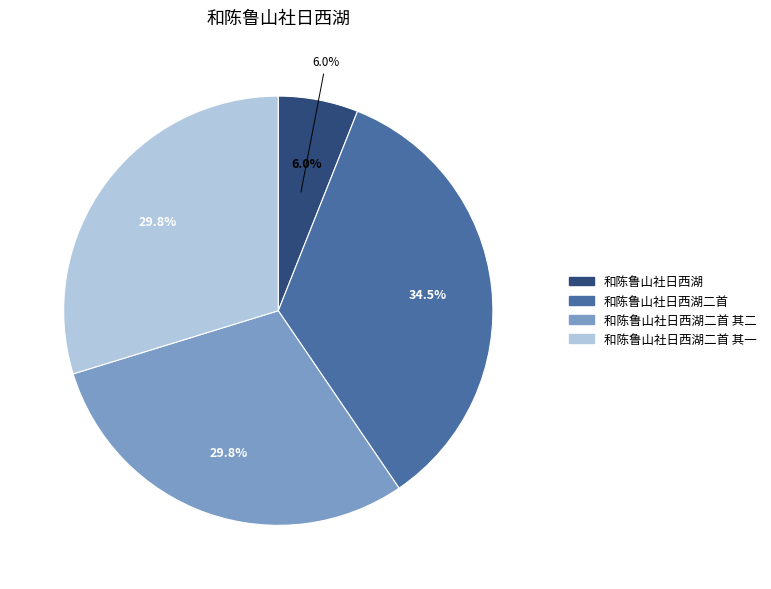

How many slices are in this pie chart?

4